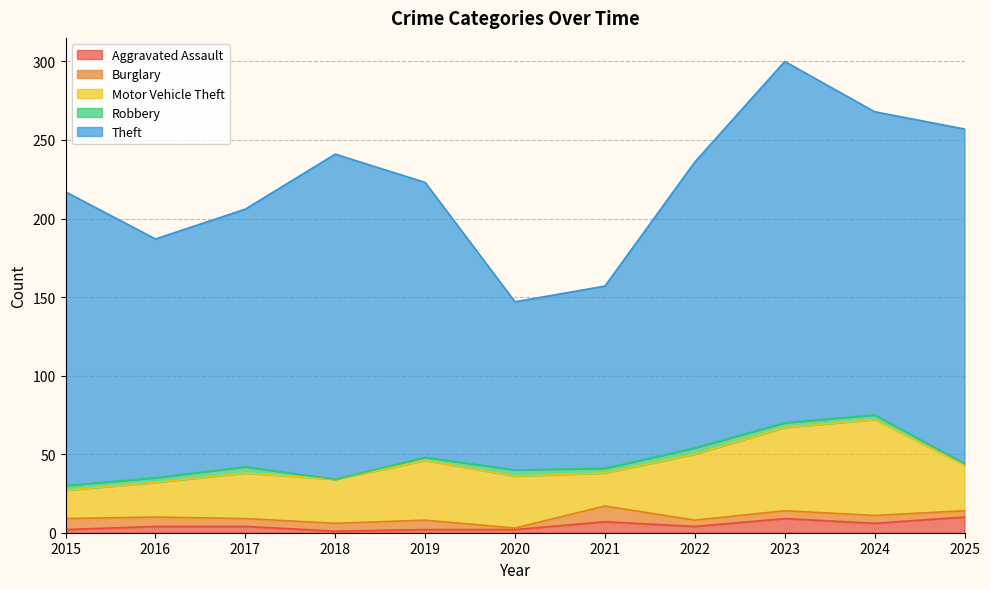

What is the difference between the second highest and second lowest values in the Theft series?

97